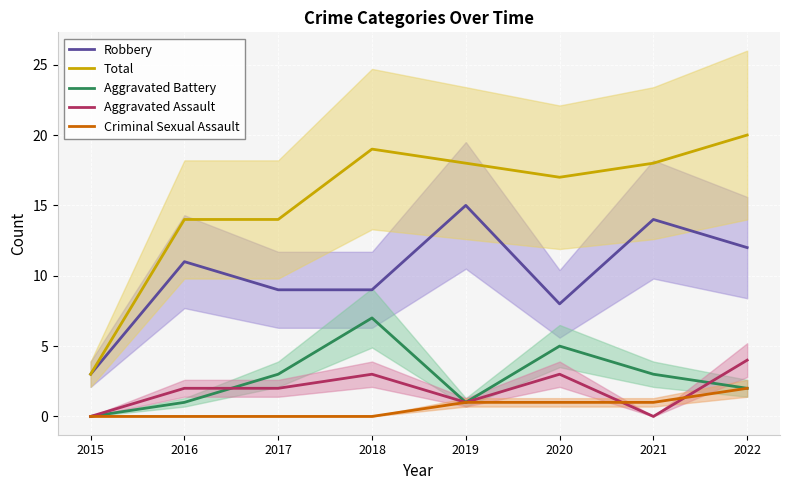

True or false: Aggravated Battery and Aggravated Assault cross at least once.

True